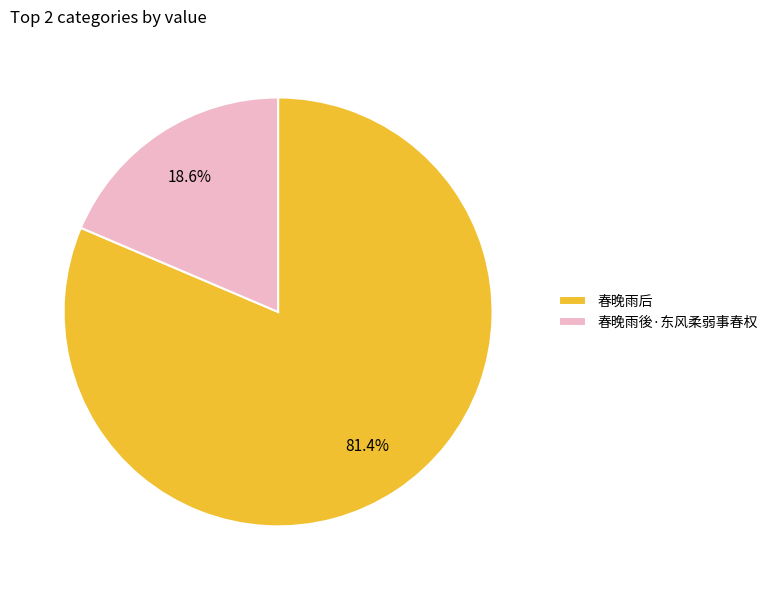

Which slice is the smallest?

春晚雨後·东风柔弱事春权